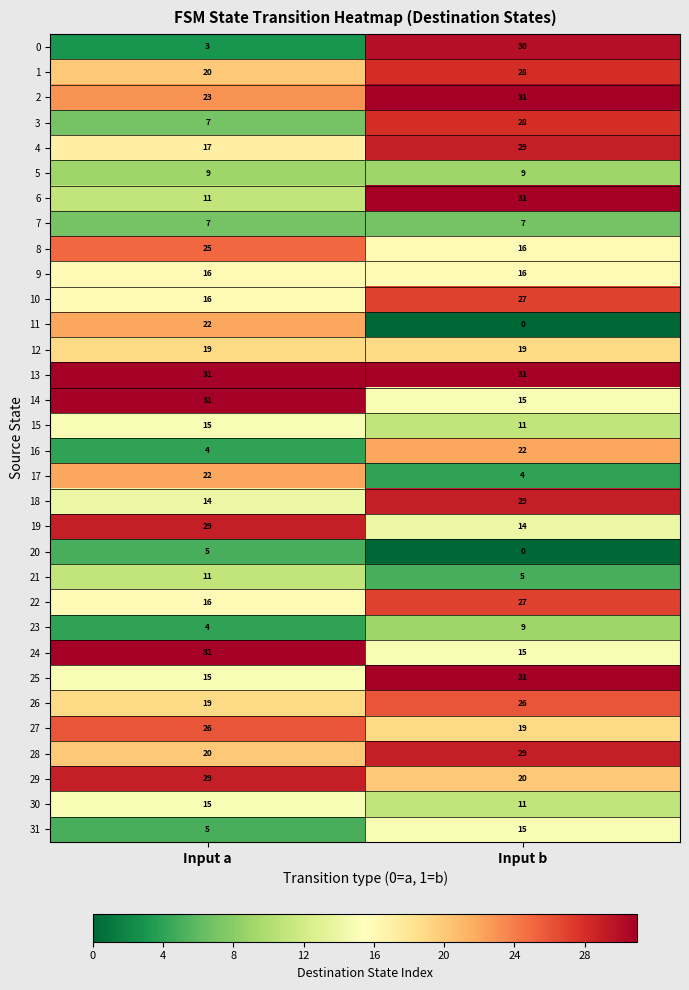

What is the difference between the maximum and minimum values in the 27 series?

7